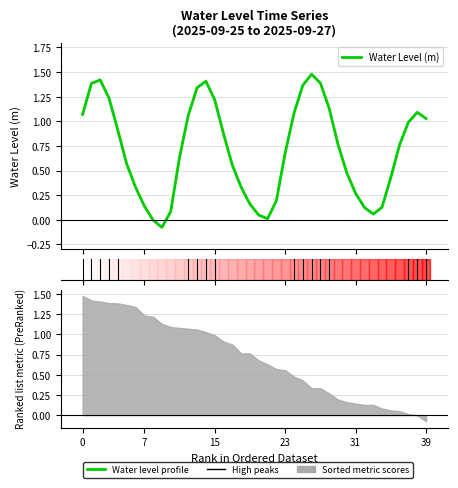

What is the label of the 2nd point from the right?

38